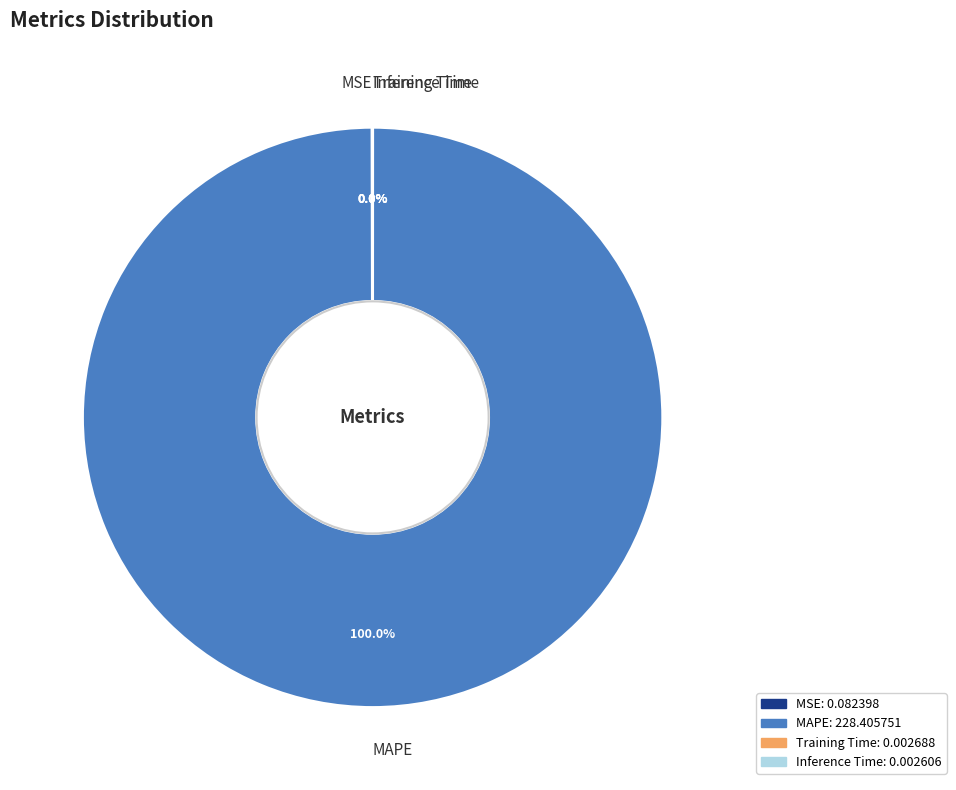

Which slice is the largest?

MAPE